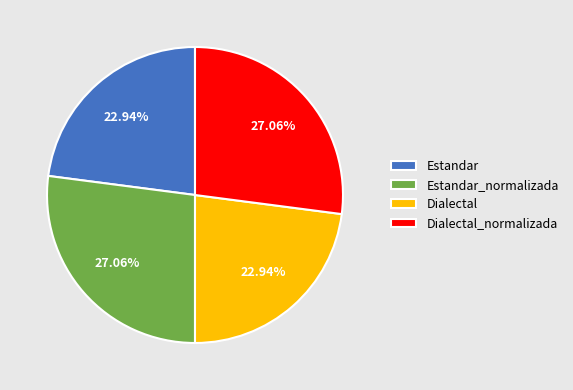

What percentage is the Estandar_normalizada slice, to the nearest percent?

27%